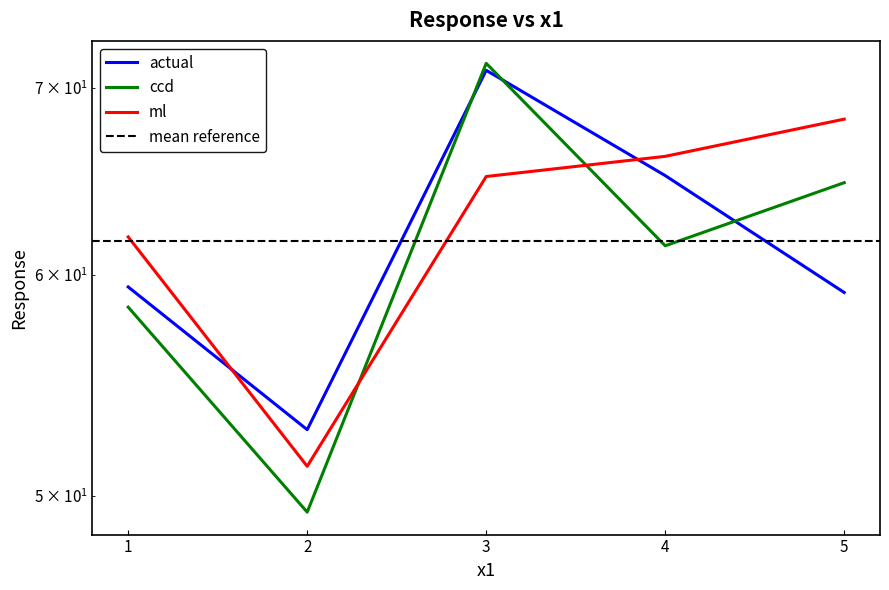

List the labels in order of ccd value, smallest first.

2, 1, 4, 5, 3